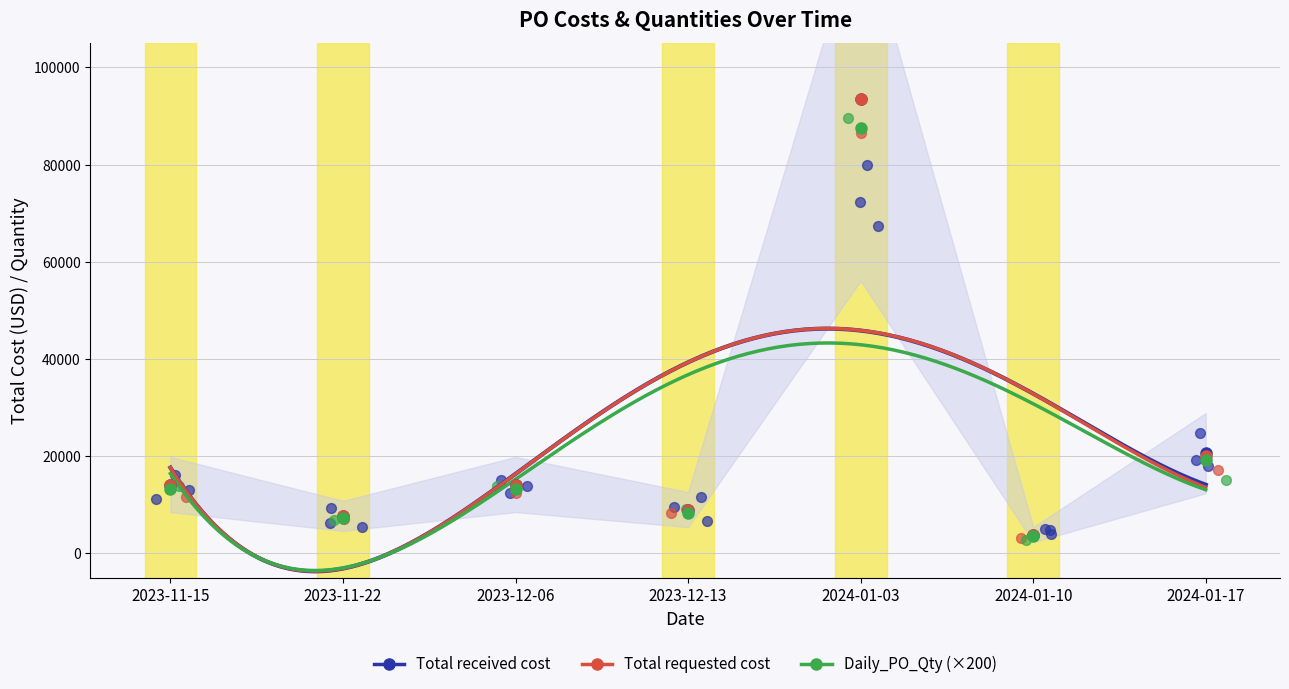

Which series contains the lowest Y value?

Daily_PO_Qty (×200)